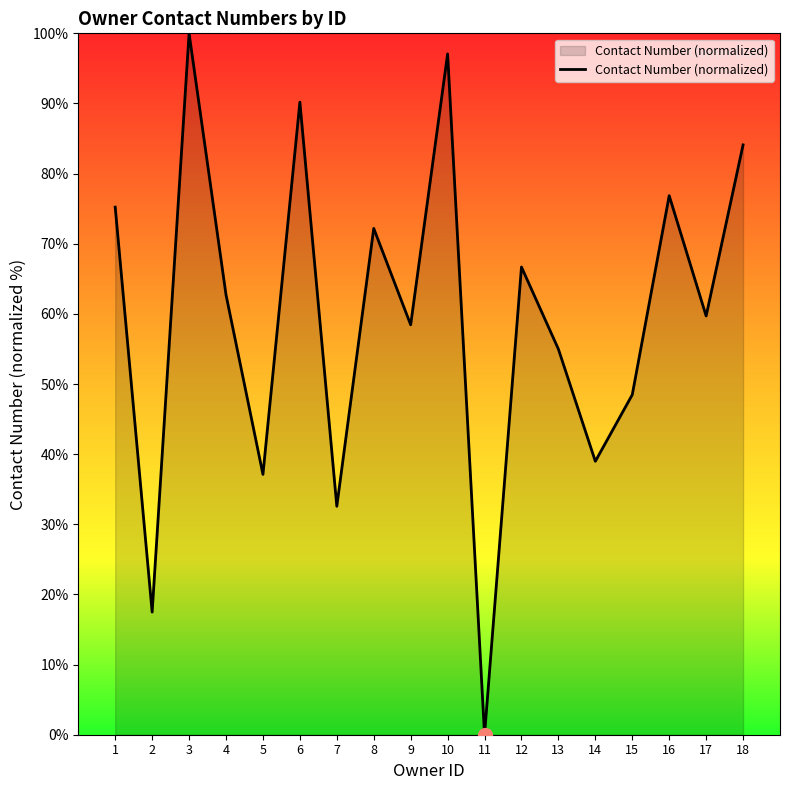

At which label is the value closest to 50?

15